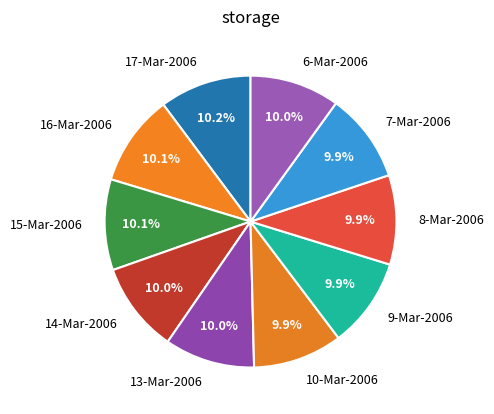

Do 10-Mar-2006 and 9-Mar-2006 together represent more than half of the pie?

No